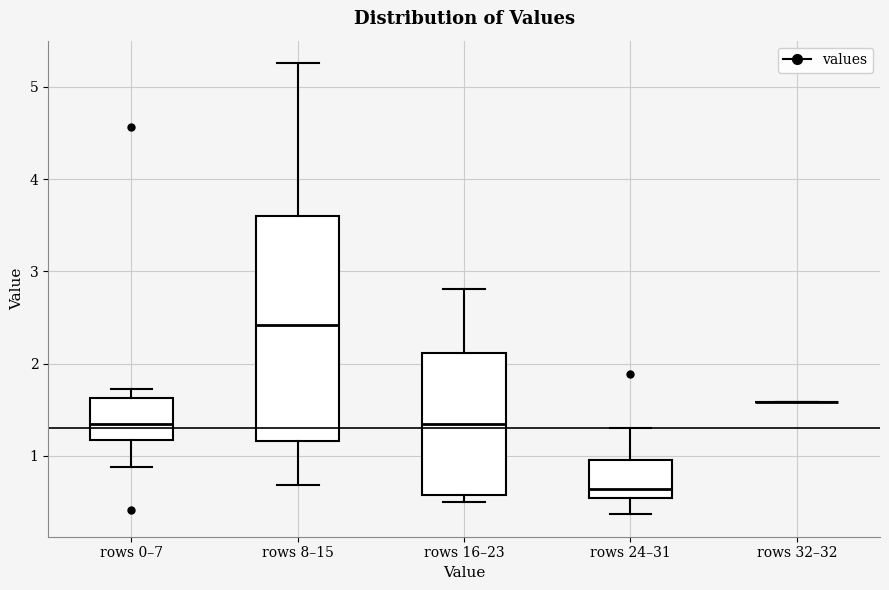

Reading left to right, read every box against the y-axis: the position of its median line, the range the box covers, and the ends of its whiskers. The values are not printed on the chart, so give them approximately, as read against the axis.

rows 0–7: median 1.3, box 1.2 to 1.6, whiskers 0.9 to 1.7
rows 8–15: median 2.4, box 1.2 to 3.6, whiskers 0.7 to 5.3
rows 16–23: median 1.3, box 0.6 to 2.1, whiskers 0.5 to 2.8
rows 24–31: median 0.6, box 0.5 to 1.0, whiskers 0.4 to 1.3
rows 32–32: box collapsed to a line at 1.6, whiskers 1.6 to 1.6